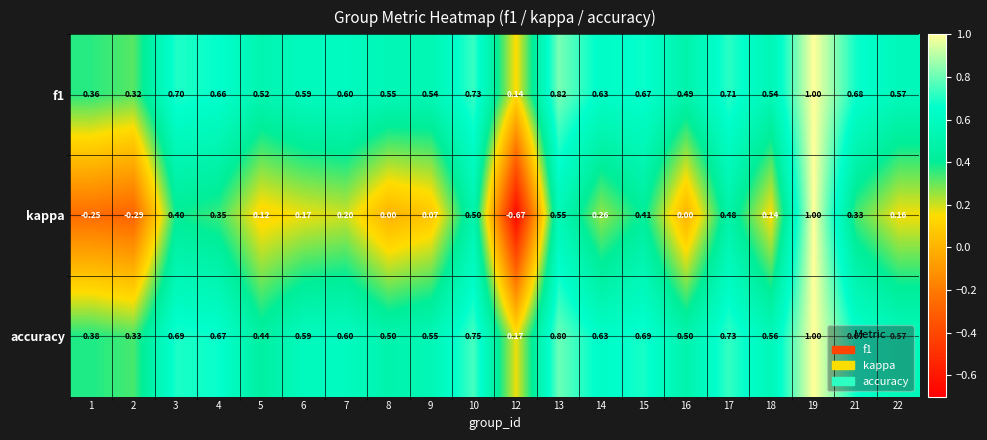

Which series has the largest range (max minus min)?

kappa